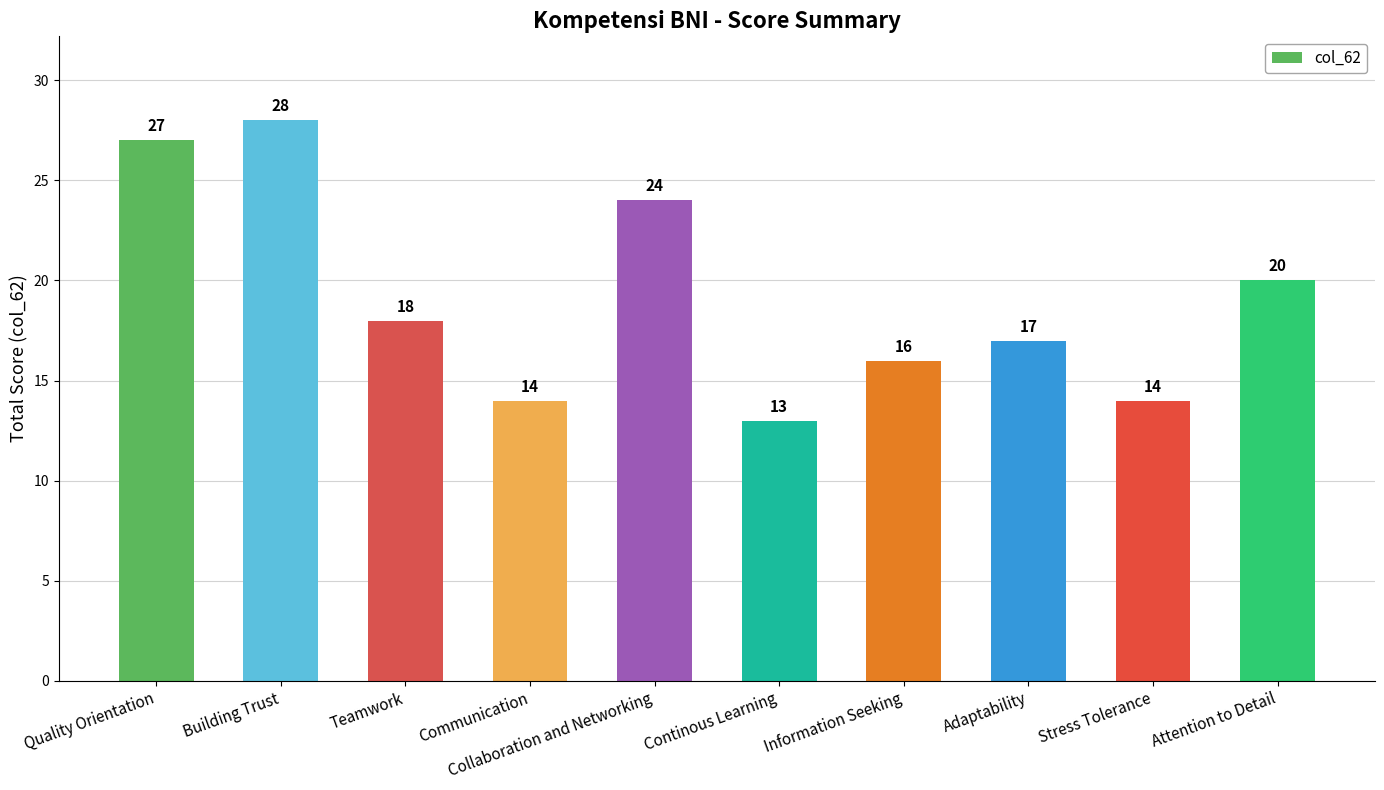

What is the smallest value displayed?

13